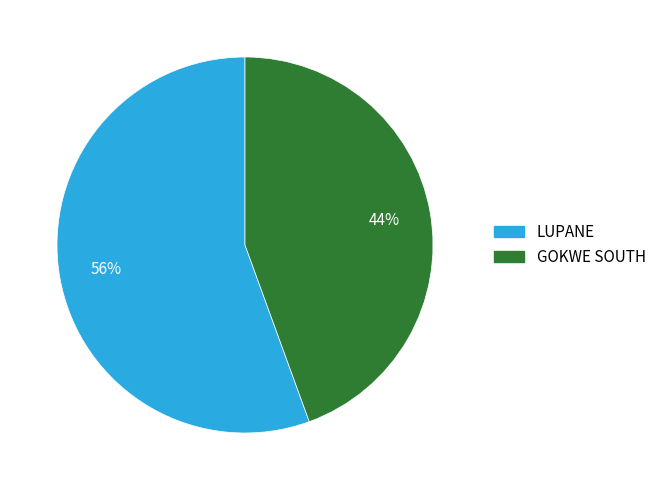

Does GOKWE SOUTH account for over 50% of the chart?

No